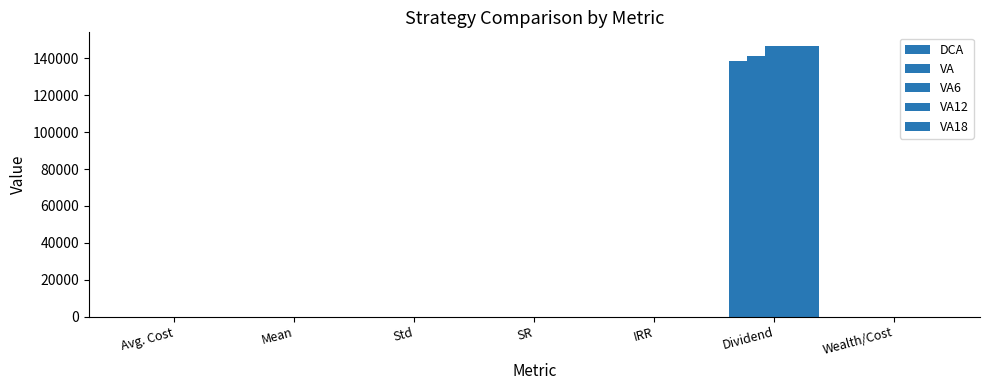

Count the number of data series in this chart.

5